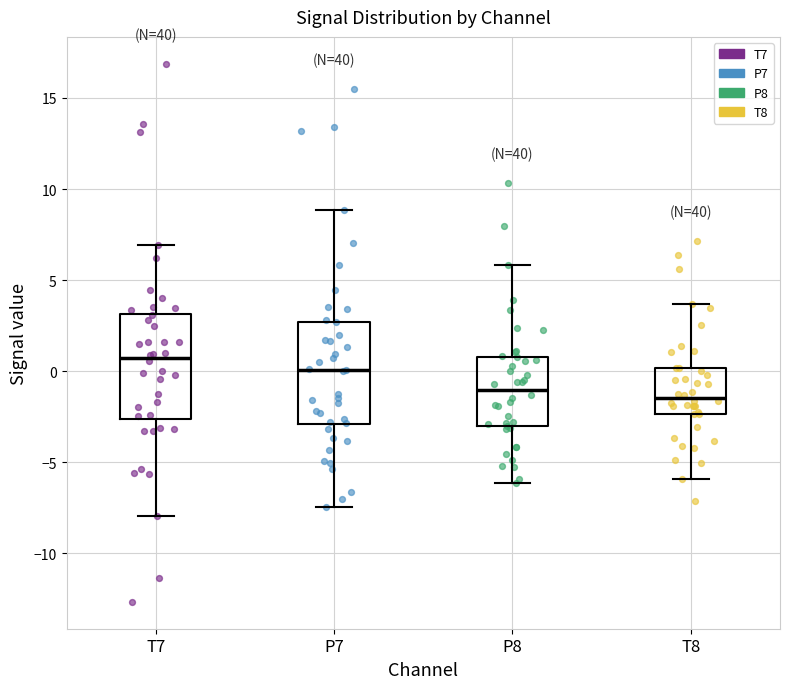

Which box's median line is the highest?

T7